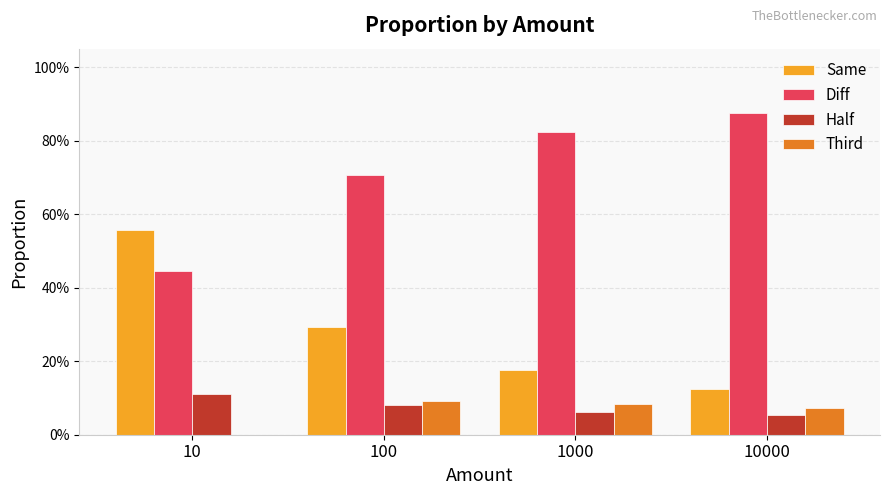

What is the value of the Same bar at the 1st from the left?

0.6